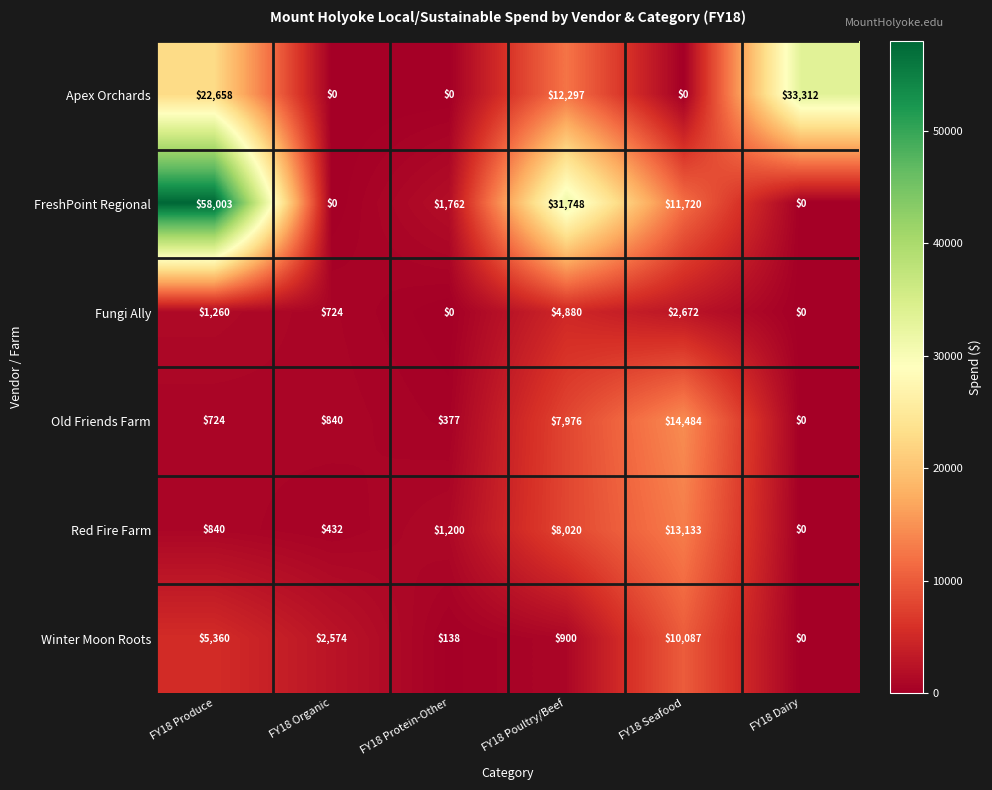

At how many categories does at least one series exceed 11345?

4